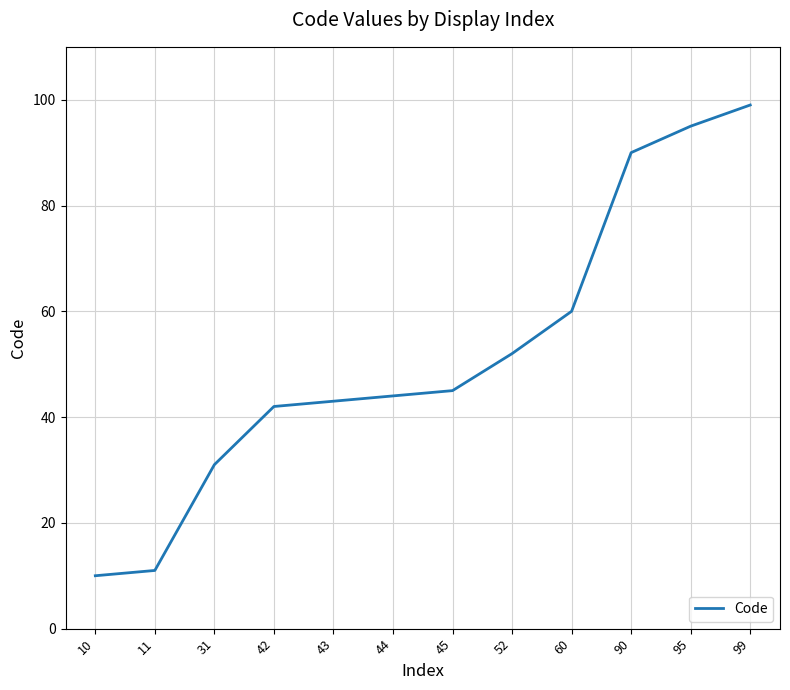

Where is the data nearest to the value 54?

52